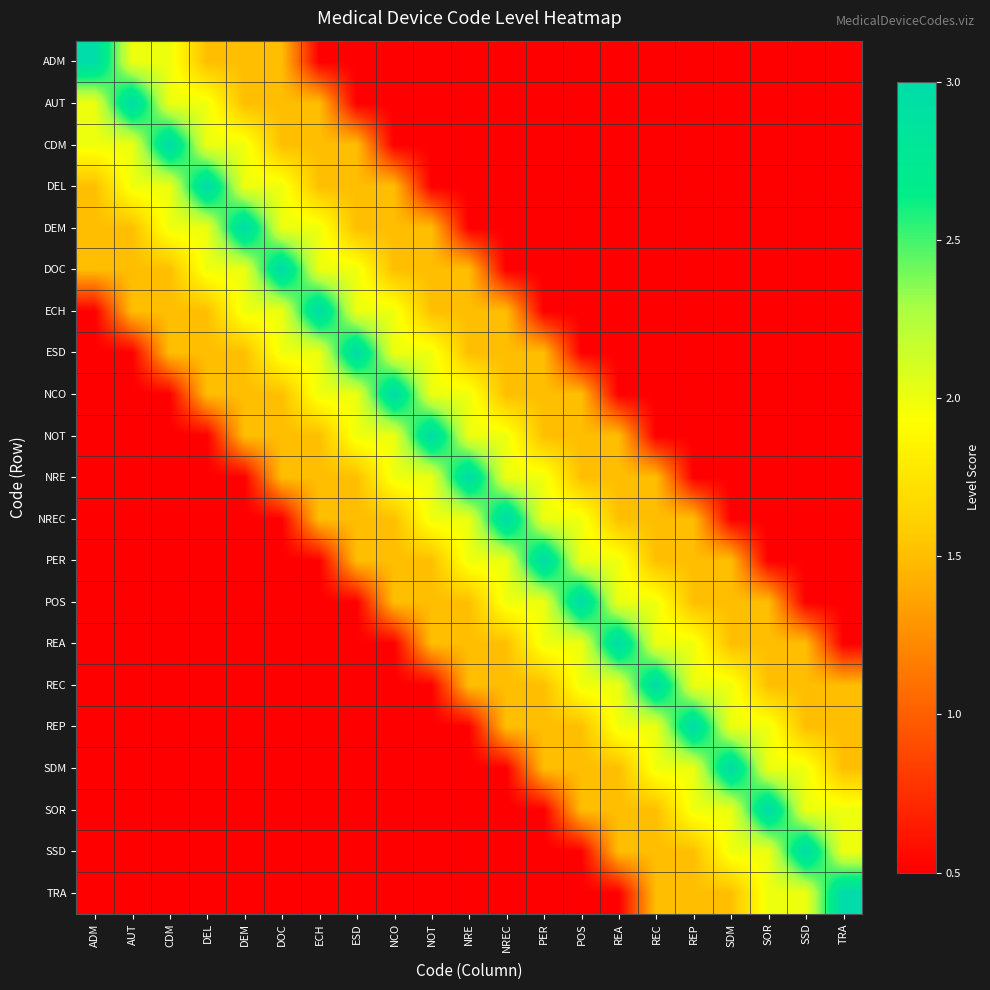

Reading right to left, what are all the values shown in this chart?

ADM: TRA=0.5	SSD=0.5	SOR=0.5	SDM=0.5	REP=0.5	REC=0.5	REA=0.5	POS=0.5	PER=0.5	NREC=0.5	NRE=0.5	NOT=0.5	NCO=0.5	ESD=0.5	ECH=0.5	DOC=1.5	DEM=1.5	DEL=1.5	CDM=2.0	AUT=2.0	ADM=3.0
AUT: TRA=0.5	SSD=0.5	SOR=0.5	SDM=0.5	REP=0.5	REC=0.5	REA=0.5	POS=0.5	PER=0.5	NREC=0.5	NRE=0.5	NOT=0.5	NCO=0.5	ESD=0.5	ECH=1.5	DOC=1.5	DEM=1.5	DEL=2.0	CDM=2.0	AUT=3.0	ADM=2.0
CDM: TRA=0.5	SSD=0.5	SOR=0.5	SDM=0.5	REP=0.5	REC=0.5	REA=0.5	POS=0.5	PER=0.5	NREC=0.5	NRE=0.5	NOT=0.5	NCO=0.5	ESD=1.5	ECH=1.5	DOC=1.5	DEM=2.0	DEL=2.0	CDM=3.0	AUT=2.0	ADM=2.0
DEL: TRA=0.5	SSD=0.5	SOR=0.5	SDM=0.5	REP=0.5	REC=0.5	REA=0.5	POS=0.5	PER=0.5	NREC=0.5	NRE=0.5	NOT=0.5	NCO=1.5	ESD=1.5	ECH=1.5	DOC=2.0	DEM=2.0	DEL=3.0	CDM=2.0	AUT=2.0	ADM=1.5
DEM: TRA=0.5	SSD=0.5	SOR=0.5	SDM=0.5	REP=0.5	REC=0.5	REA=0.5	POS=0.5	PER=0.5	NREC=0.5	NRE=0.5	NOT=1.5	NCO=1.5	ESD=1.5	ECH=2.0	DOC=2.0	DEM=3.0	DEL=2.0	CDM=2.0	AUT=1.5	ADM=1.5
DOC: TRA=0.5	SSD=0.5	SOR=0.5	SDM=0.5	REP=0.5	REC=0.5	REA=0.5	POS=0.5	PER=0.5	NREC=0.5	NRE=1.5	NOT=1.5	NCO=1.5	ESD=2.0	ECH=2.0	DOC=3.0	DEM=2.0	DEL=2.0	CDM=1.5	AUT=1.5	ADM=1.5
ECH: TRA=0.5	SSD=0.5	SOR=0.5	SDM=0.5	REP=0.5	REC=0.5	REA=0.5	POS=0.5	PER=0.5	NREC=1.5	NRE=1.5	NOT=1.5	NCO=2.0	ESD=2.0	ECH=3.0	DOC=2.0	DEM=2.0	DEL=1.5	CDM=1.5	AUT=1.5	ADM=0.5
ESD: TRA=0.5	SSD=0.5	SOR=0.5	SDM=0.5	REP=0.5	REC=0.5	REA=0.5	POS=0.5	PER=1.5	NREC=1.5	NRE=1.5	NOT=2.0	NCO=2.0	ESD=3.0	ECH=2.0	DOC=2.0	DEM=1.5	DEL=1.5	CDM=1.5	AUT=0.5	ADM=0.5
NCO: TRA=0.5	SSD=0.5	SOR=0.5	SDM=0.5	REP=0.5	REC=0.5	REA=0.5	POS=1.5	PER=1.5	NREC=1.5	NRE=2.0	NOT=2.0	NCO=3.0	ESD=2.0	ECH=2.0	DOC=1.5	DEM=1.5	DEL=1.5	CDM=0.5	AUT=0.5	ADM=0.5
NOT: TRA=0.5	SSD=0.5	SOR=0.5	SDM=0.5	REP=0.5	REC=0.5	REA=1.5	POS=1.5	PER=1.5	NREC=2.0	NRE=2.0	NOT=3.0	NCO=2.0	ESD=2.0	ECH=1.5	DOC=1.5	DEM=1.5	DEL=0.5	CDM=0.5	AUT=0.5	ADM=0.5
NRE: TRA=0.5	SSD=0.5	SOR=0.5	SDM=0.5	REP=0.5	REC=1.5	REA=1.5	POS=1.5	PER=2.0	NREC=2.0	NRE=3.0	NOT=2.0	NCO=2.0	ESD=1.5	ECH=1.5	DOC=1.5	DEM=0.5	DEL=0.5	CDM=0.5	AUT=0.5	ADM=0.5
NREC: TRA=0.5	SSD=0.5	SOR=0.5	SDM=0.5	REP=1.5	REC=1.5	REA=1.5	POS=2.0	PER=2.0	NREC=3.0	NRE=2.0	NOT=2.0	NCO=1.5	ESD=1.5	ECH=1.5	DOC=0.5	DEM=0.5	DEL=0.5	CDM=0.5	AUT=0.5	ADM=0.5
PER: TRA=0.5	SSD=0.5	SOR=0.5	SDM=1.5	REP=1.5	REC=1.5	REA=2.0	POS=2.0	PER=3.0	NREC=2.0	NRE=2.0	NOT=1.5	NCO=1.5	ESD=1.5	ECH=0.5	DOC=0.5	DEM=0.5	DEL=0.5	CDM=0.5	AUT=0.5	ADM=0.5
POS: TRA=0.5	SSD=0.5	SOR=1.5	SDM=1.5	REP=1.5	REC=2.0	REA=2.0	POS=3.0	PER=2.0	NREC=2.0	NRE=1.5	NOT=1.5	NCO=1.5	ESD=0.5	ECH=0.5	DOC=0.5	DEM=0.5	DEL=0.5	CDM=0.5	AUT=0.5	ADM=0.5
REA: TRA=0.5	SSD=1.5	SOR=1.5	SDM=1.5	REP=2.0	REC=2.0	REA=3.0	POS=2.0	PER=2.0	NREC=1.5	NRE=1.5	NOT=1.5	NCO=0.5	ESD=0.5	ECH=0.5	DOC=0.5	DEM=0.5	DEL=0.5	CDM=0.5	AUT=0.5	ADM=0.5
REC: TRA=1.5	SSD=1.5	SOR=1.5	SDM=2.0	REP=2.0	REC=3.0	REA=2.0	POS=2.0	PER=1.5	NREC=1.5	NRE=1.5	NOT=0.5	NCO=0.5	ESD=0.5	ECH=0.5	DOC=0.5	DEM=0.5	DEL=0.5	CDM=0.5	AUT=0.5	ADM=0.5
REP: TRA=1.5	SSD=1.5	SOR=2.0	SDM=2.0	REP=3.0	REC=2.0	REA=2.0	POS=1.5	PER=1.5	NREC=1.5	NRE=0.5	NOT=0.5	NCO=0.5	ESD=0.5	ECH=0.5	DOC=0.5	DEM=0.5	DEL=0.5	CDM=0.5	AUT=0.5	ADM=0.5
SDM: TRA=1.5	SSD=2.0	SOR=2.0	SDM=3.0	REP=2.0	REC=2.0	REA=1.5	POS=1.5	PER=1.5	NREC=0.5	NRE=0.5	NOT=0.5	NCO=0.5	ESD=0.5	ECH=0.5	DOC=0.5	DEM=0.5	DEL=0.5	CDM=0.5	AUT=0.5	ADM=0.5
SOR: TRA=2.0	SSD=2.0	SOR=3.0	SDM=2.0	REP=2.0	REC=1.5	REA=1.5	POS=1.5	PER=0.5	NREC=0.5	NRE=0.5	NOT=0.5	NCO=0.5	ESD=0.5	ECH=0.5	DOC=0.5	DEM=0.5	DEL=0.5	CDM=0.5	AUT=0.5	ADM=0.5
SSD: TRA=2.0	SSD=3.0	SOR=2.0	SDM=2.0	REP=1.5	REC=1.5	REA=1.5	POS=0.5	PER=0.5	NREC=0.5	NRE=0.5	NOT=0.5	NCO=0.5	ESD=0.5	ECH=0.5	DOC=0.5	DEM=0.5	DEL=0.5	CDM=0.5	AUT=0.5	ADM=0.5
TRA: TRA=3.0	SSD=2.0	SOR=2.0	SDM=1.5	REP=1.5	REC=1.5	REA=0.5	POS=0.5	PER=0.5	NREC=0.5	NRE=0.5	NOT=0.5	NCO=0.5	ESD=0.5	ECH=0.5	DOC=0.5	DEM=0.5	DEL=0.5	CDM=0.5	AUT=0.5	ADM=0.5